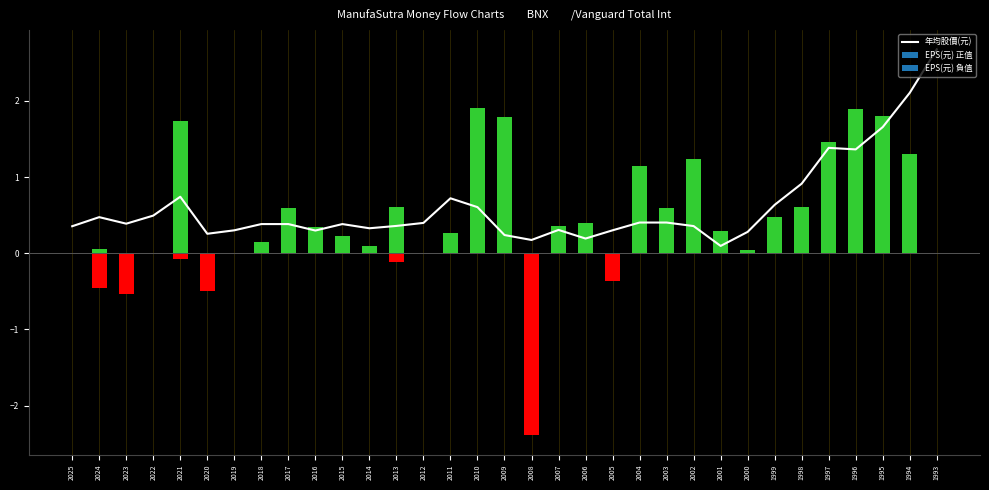

How many categories are shown in the chart?

33